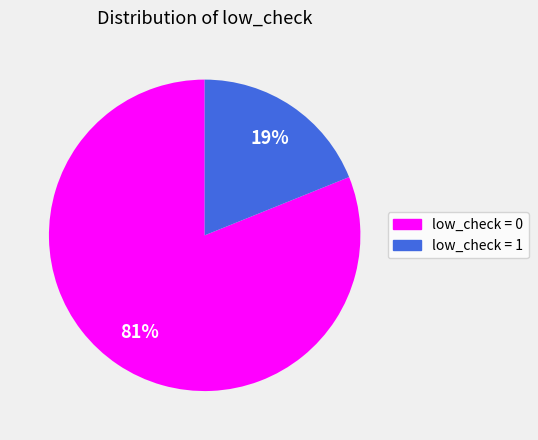

What is the majority slice?

low_check = 0